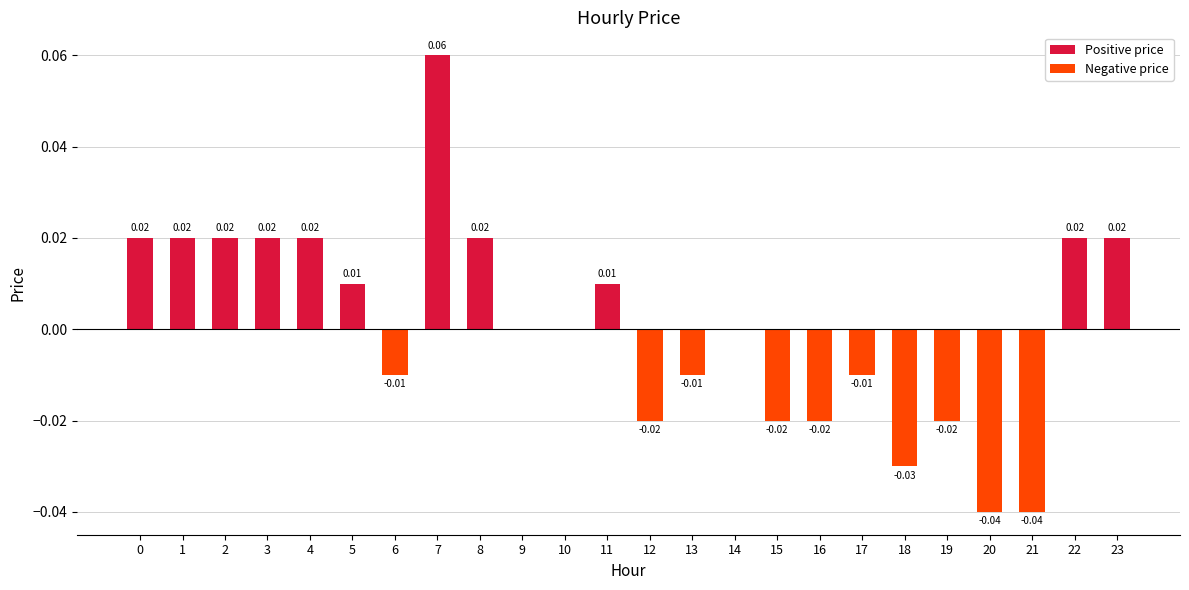

Does the chart contain stacked bars?

No